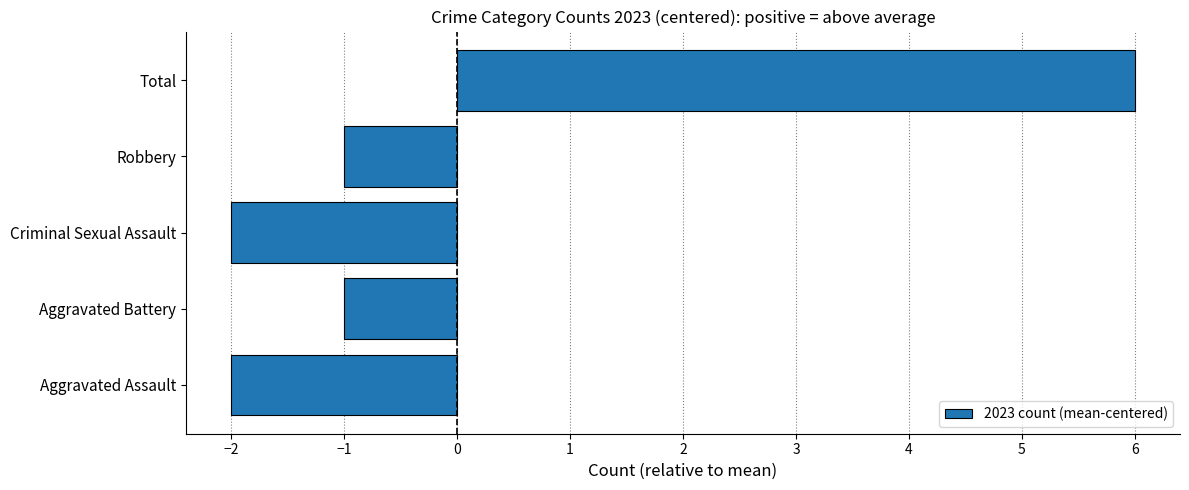

The value at Criminal Sexual Assault is -2. True or false?

True